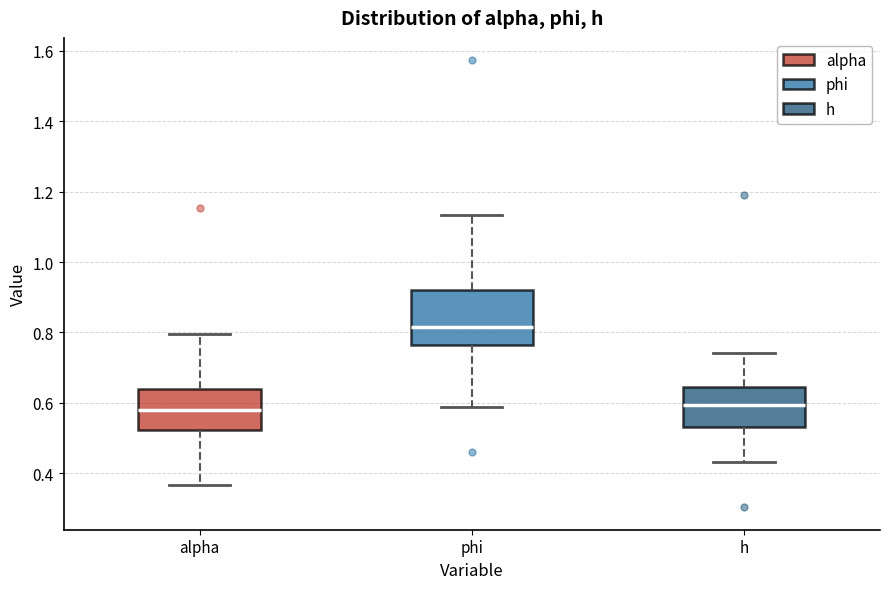

Reading left to right, read every box against the y-axis: the position of its median line, the range the box covers, and the ends of its whiskers. The values are not printed on the chart, so give them approximately, as read against the axis.

alpha: median 0.58, box 0.52 to 0.64, whiskers 0.36 to 0.80
phi: median 0.82, box 0.76 to 0.92, whiskers 0.58 to 1.14
h: median 0.60, box 0.54 to 0.64, whiskers 0.44 to 0.74